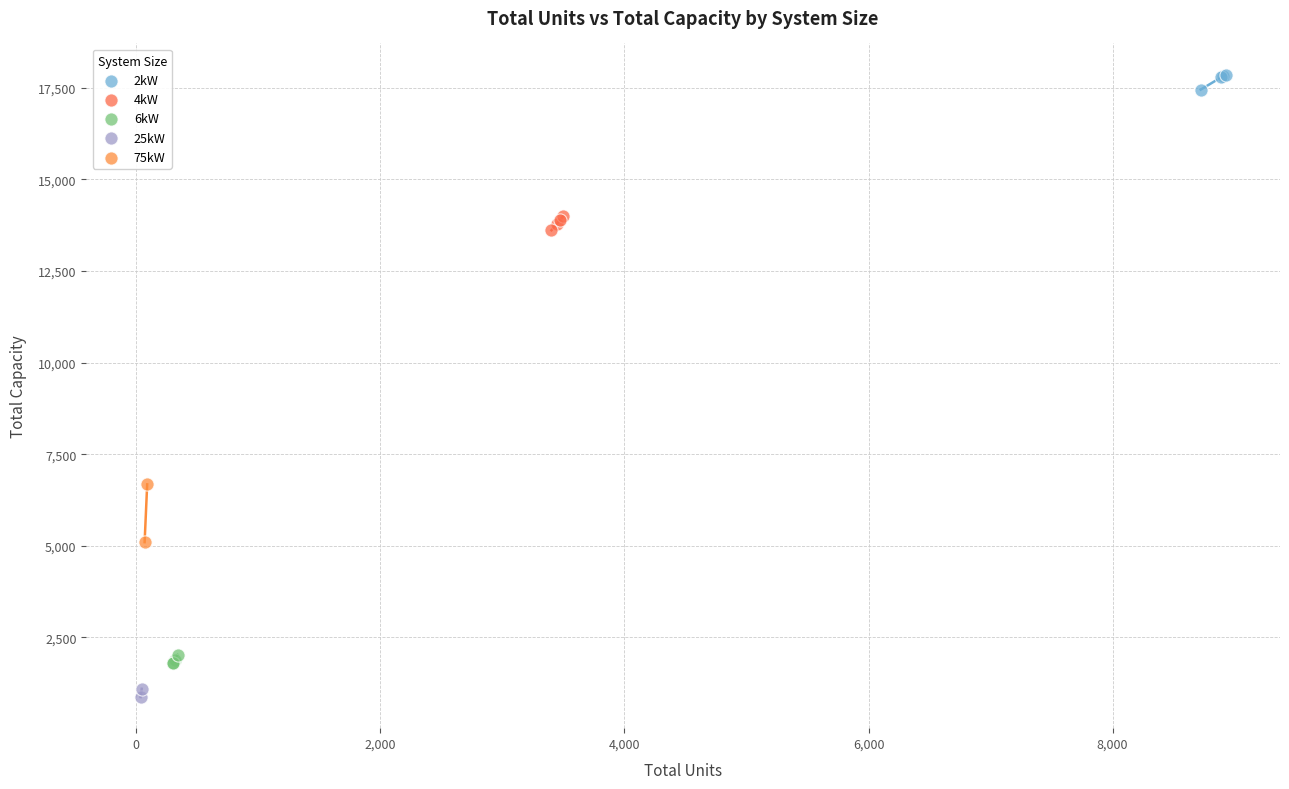

Which series contains the highest Y value?

2kW